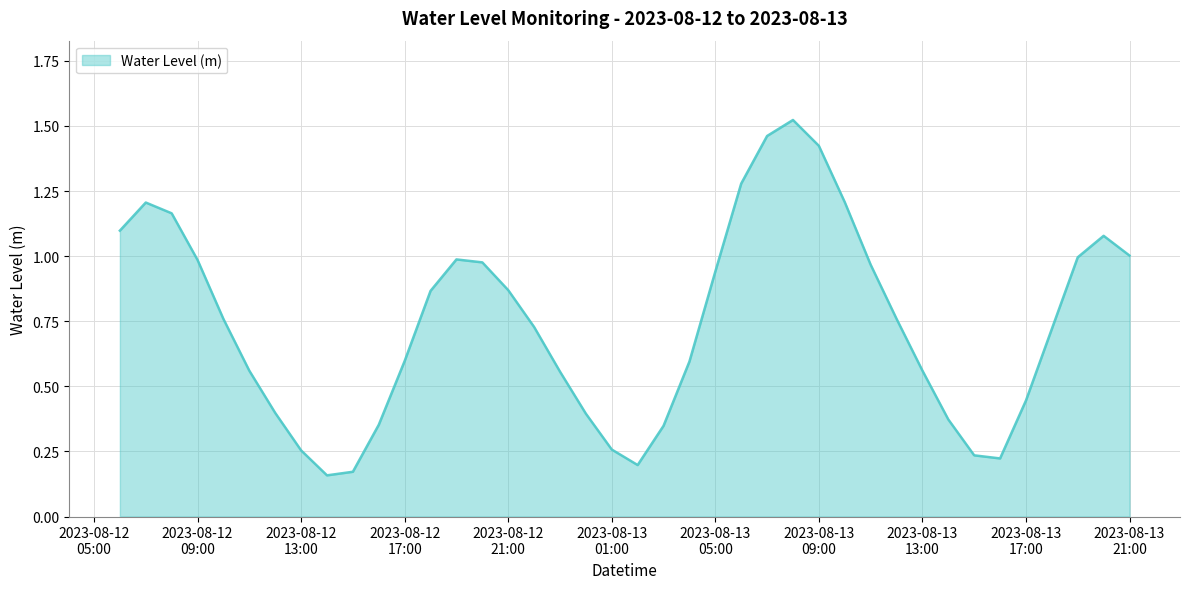

At which category does the chart reach its peak across all series?

2023-08-13 08:00:00